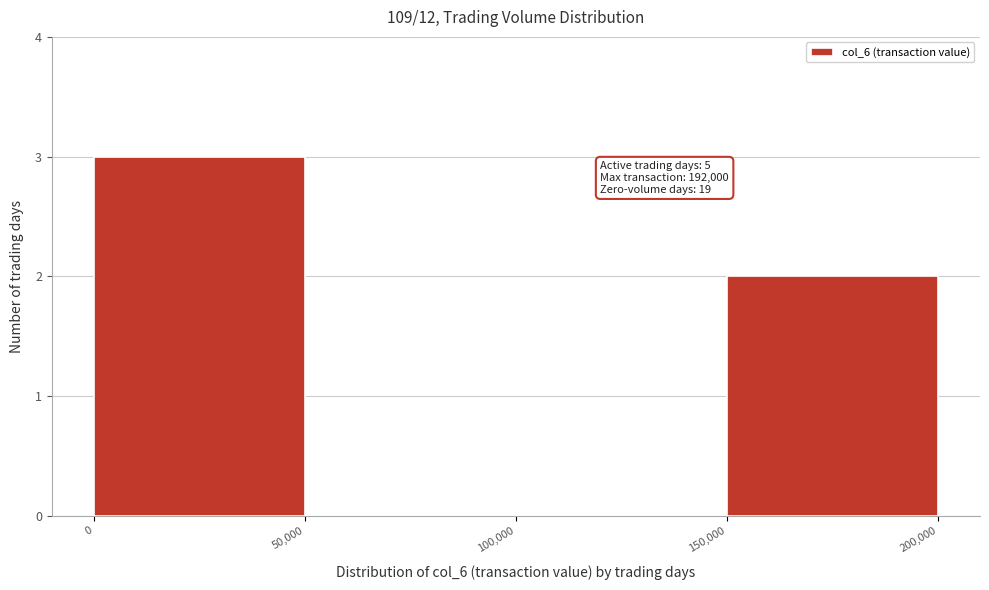

Which range on the x-axis has the tallest bar?

0 to 50,000